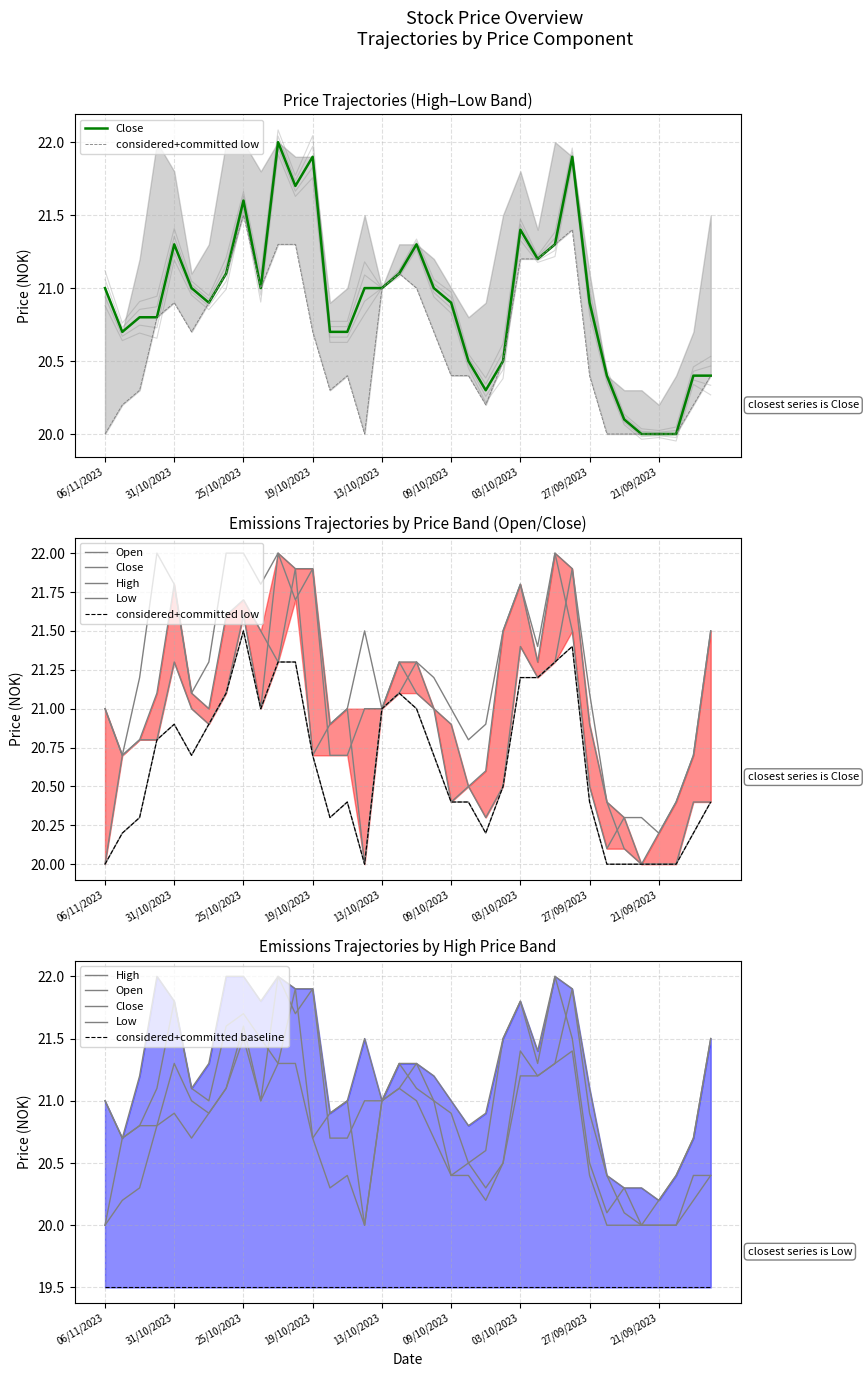

The value of Low at 03/10/2023 is 21.2. True or false?

True